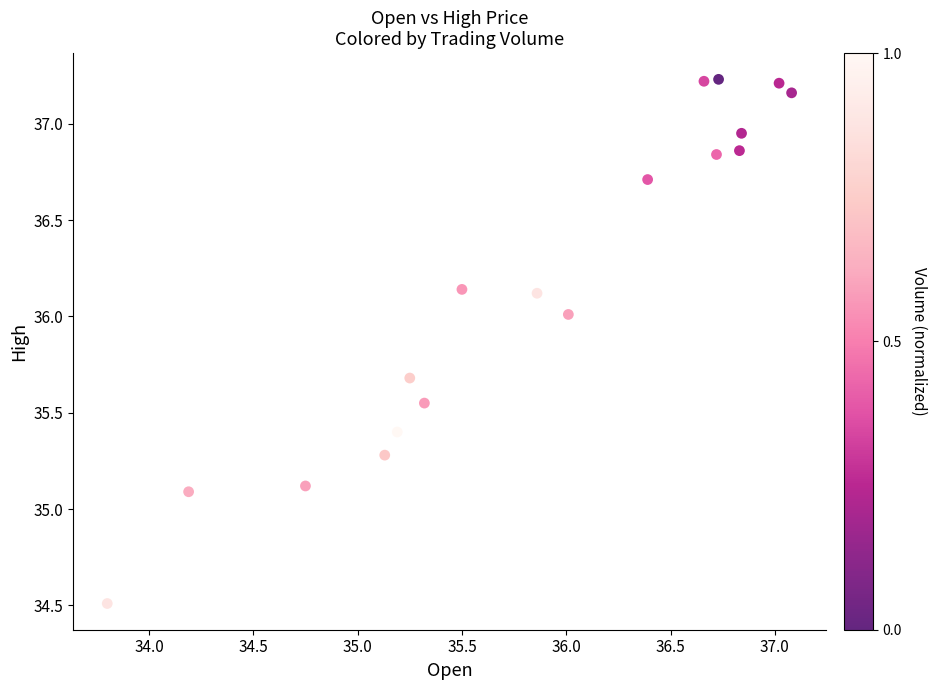

What is the range of Y values (max minus min)?

2.7